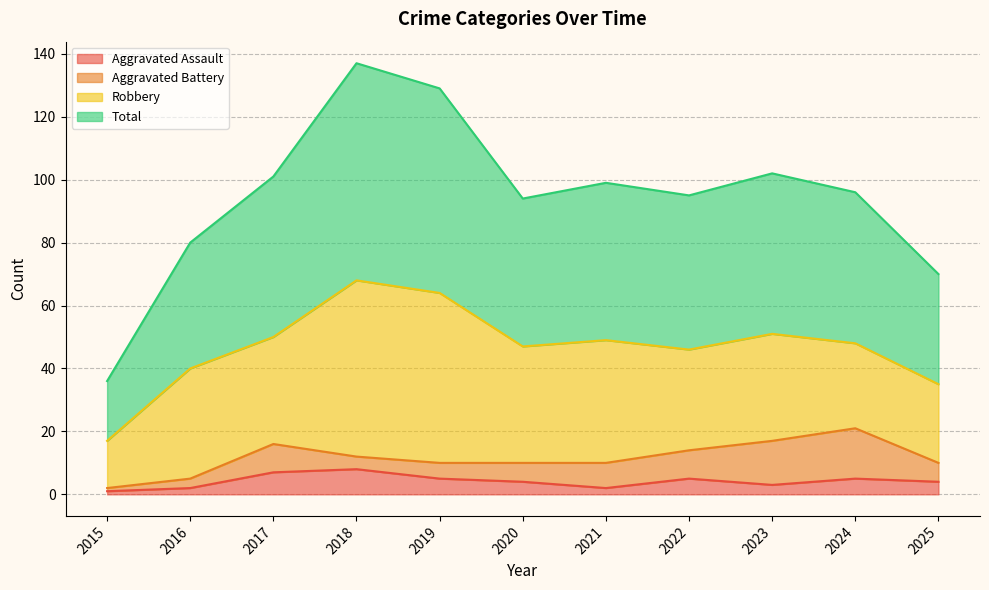

What are all the series names shown in the legend?

Aggravated Assault, Aggravated Battery, Robbery, Total